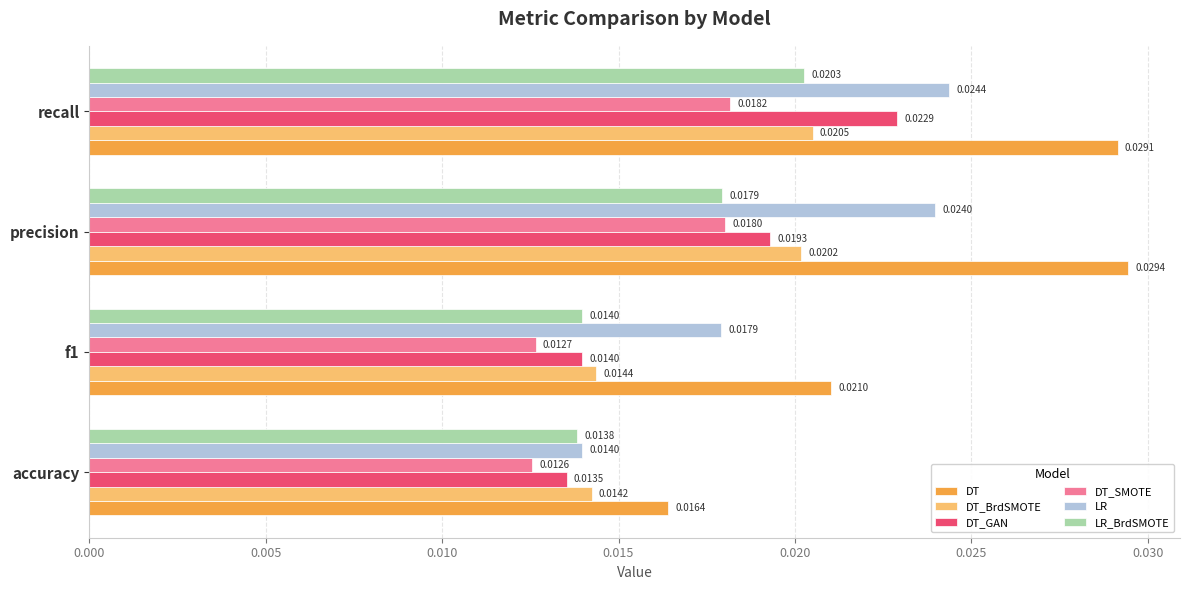

List the labels in order of LR value, smallest first.

accuracy, f1, precision, recall